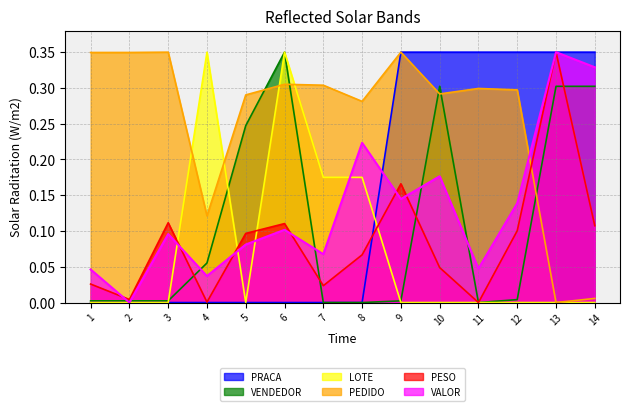

Reading left to right, list all the values displayed in this chart.

PESO: 1=0.0	2=0.0	3=0.1	4=0.0	5=0.1	6=0.1	7=0.0	8=0.1	9=0.2	10=0.0	11=0.0	12=0.1	13=0.3	14=0.1
VALOR: 1=0.0	2=0.0	3=0.1	4=0.0	5=0.1	6=0.1	7=0.1	8=0.2	9=0.1	10=0.2	11=0.0	12=0.1	13=0.3	14=0.3
PEDIDO: 1=0.3	2=0.3	3=0.3	4=0.1	5=0.3	6=0.3	7=0.3	8=0.3	9=0.3	10=0.3	11=0.3	12=0.3	13=0.0	14=0.0
LOTE: 1=0.0	2=0.0	3=0.0	4=0.3	5=0.0	6=0.3	7=0.2	8=0.2	9=0.0	10=0.0	11=0.0	12=0.0	13=0.0	14=0.0
VENDEDOR: 1=0.0	2=0.0	3=0.0	4=0.1	5=0.2	6=0.3	7=0.0	8=0.0	9=0.0	10=0.3	11=0.0	12=0.0	13=0.3	14=0.3
PRACA: 1=0.0	2=0.0	3=0.0	4=0.0	5=0.0	6=0.0	7=0.0	8=0.0	9=0.3	10=0.3	11=0.3	12=0.3	13=0.3	14=0.3